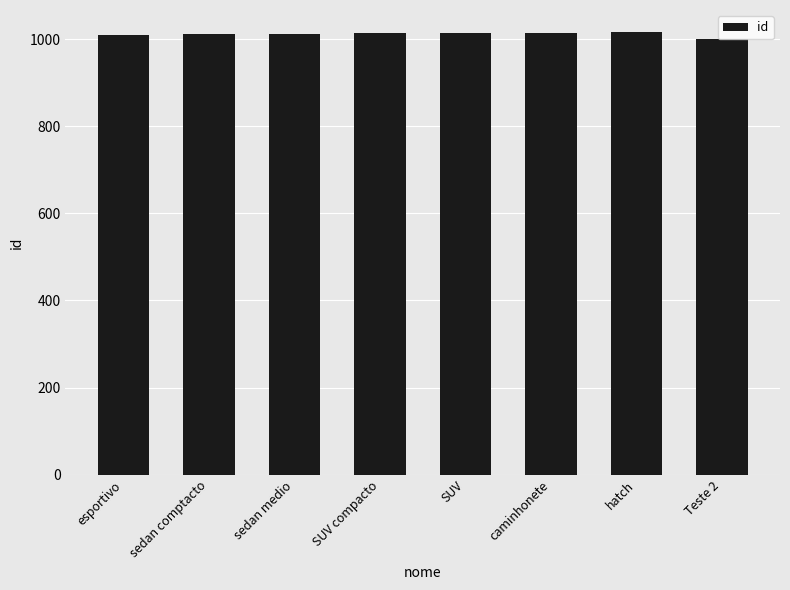

The chart shows a value of 1638 at esportivo. True or false?

False